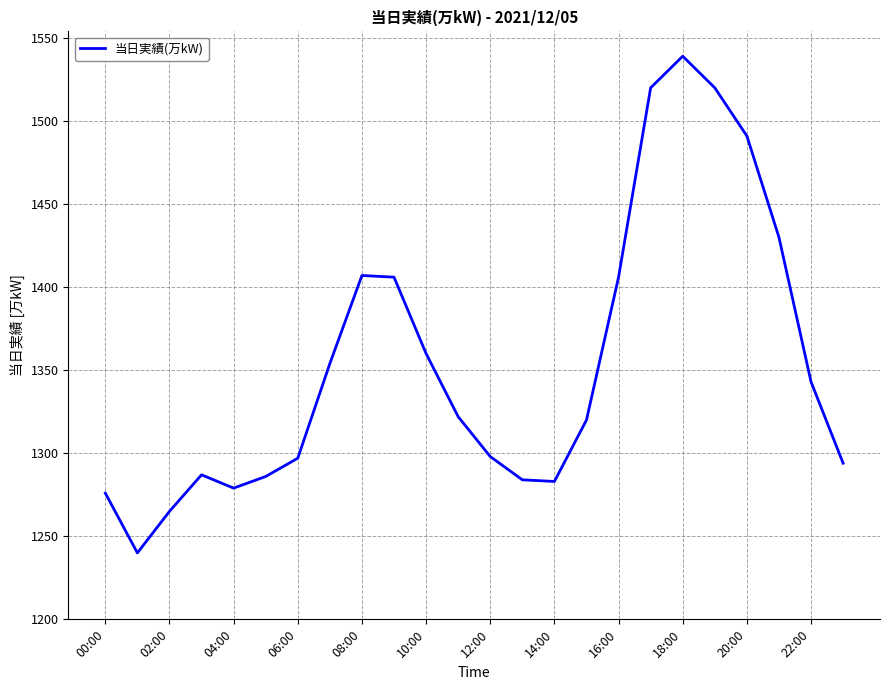

What is the minimum value shown in the chart?

1240